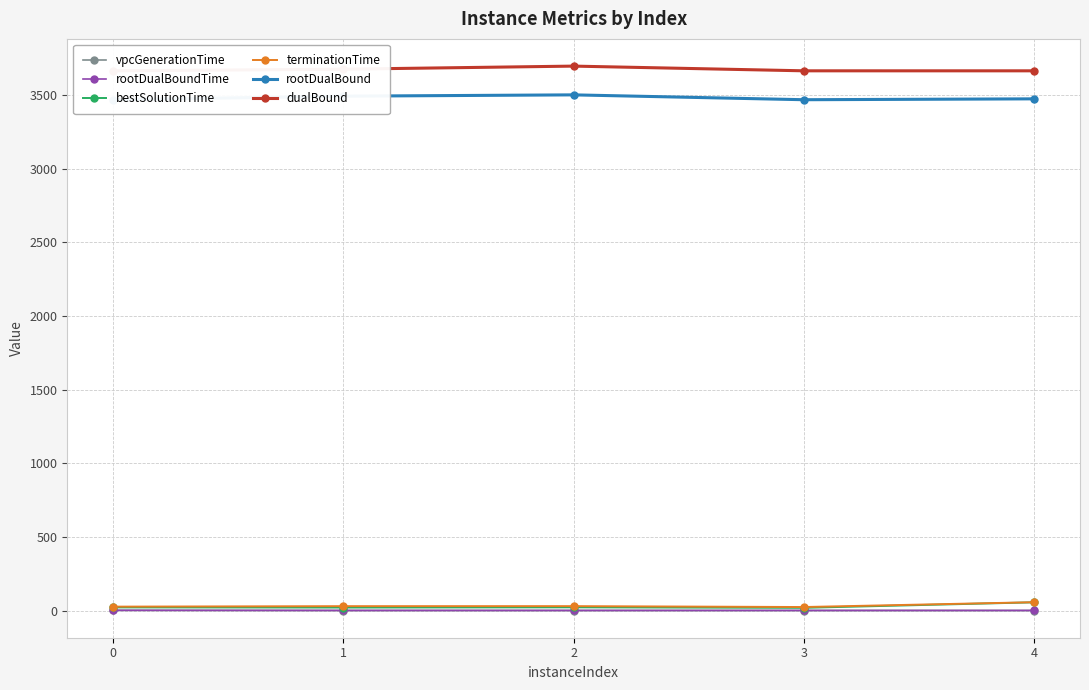

Reading left to right, list all the values displayed in this chart.

vpcGenerationTime: 1.1	0.0	0.0	0.0	0.0
rootDualBoundTime: 1.3	0.3	0.3	0.3	0.3
bestSolutionTime: 21.1	20.1	21.6	18.2	55.5
terminationTime: 26.2	29.4	29.6	23.6	56.2
rootDualBound: 3467.5	3491.6	3500.4	3467.5	3473.4
dualBound: 3663.7	3674.6	3695.7	3663.7	3663.6